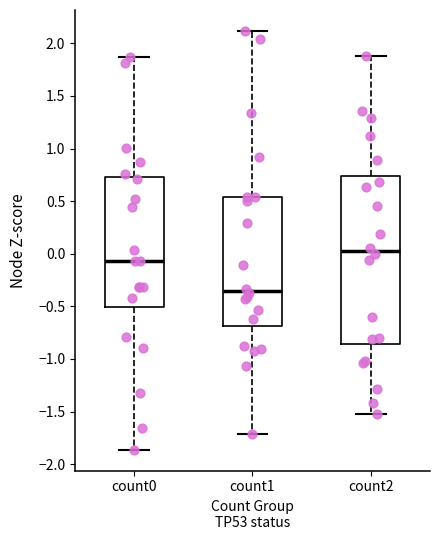

Where is the upper edge of the box for count2 on the y-axis? The values are not printed on the chart, so give them approximately, as read against the axis.

0.75